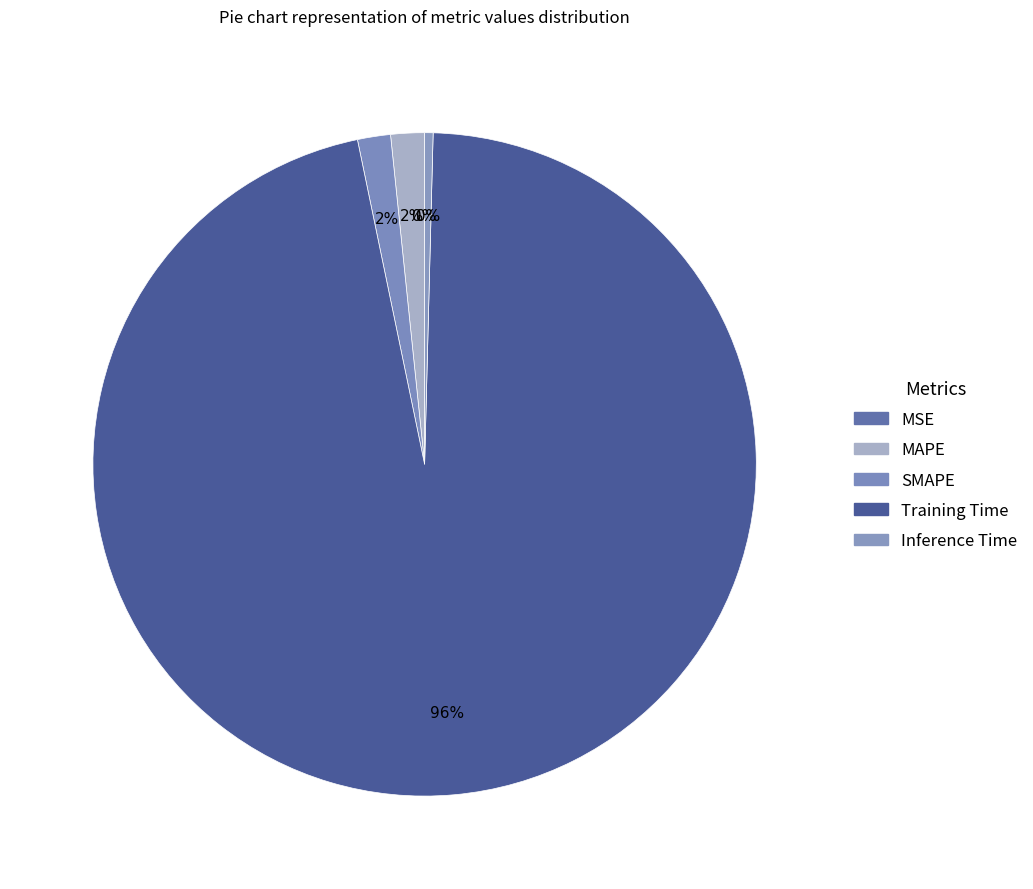

Which slice is the smallest?

MSE